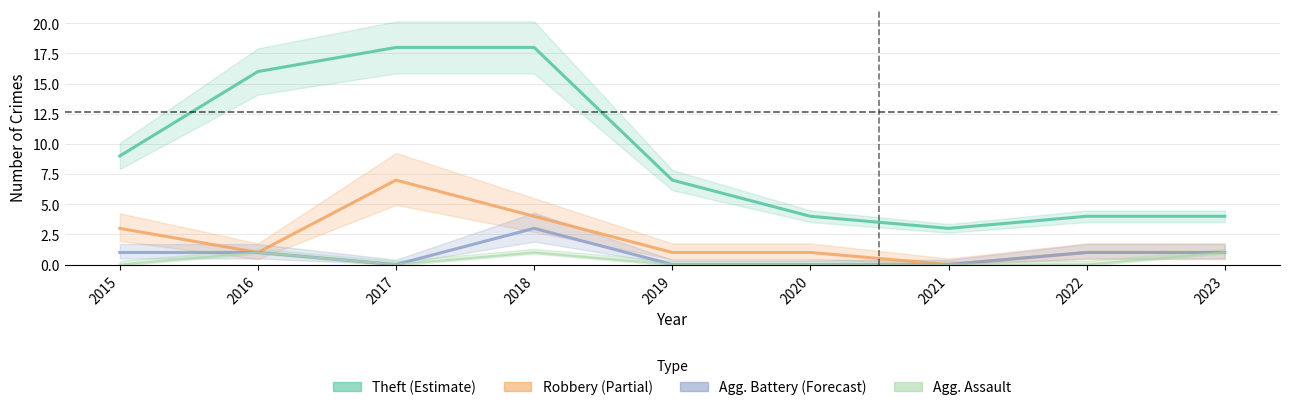

What is the sum of the Robbery (Partial) values at 2019 and 2018?

5